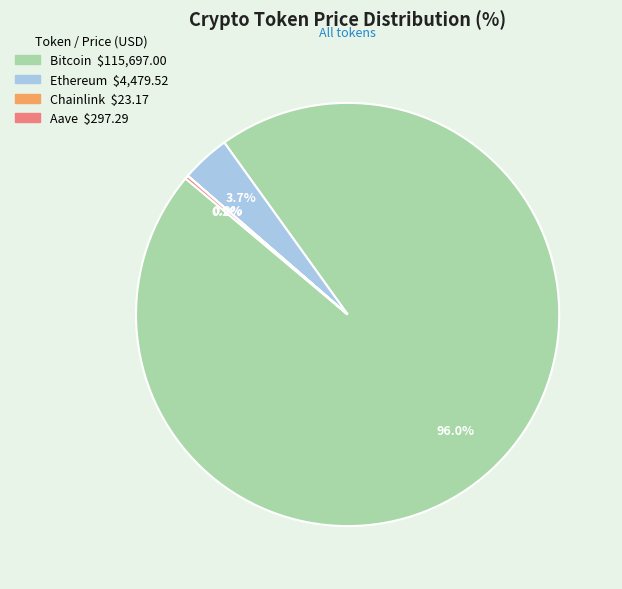

Which category accounts for the majority?

Bitcoin